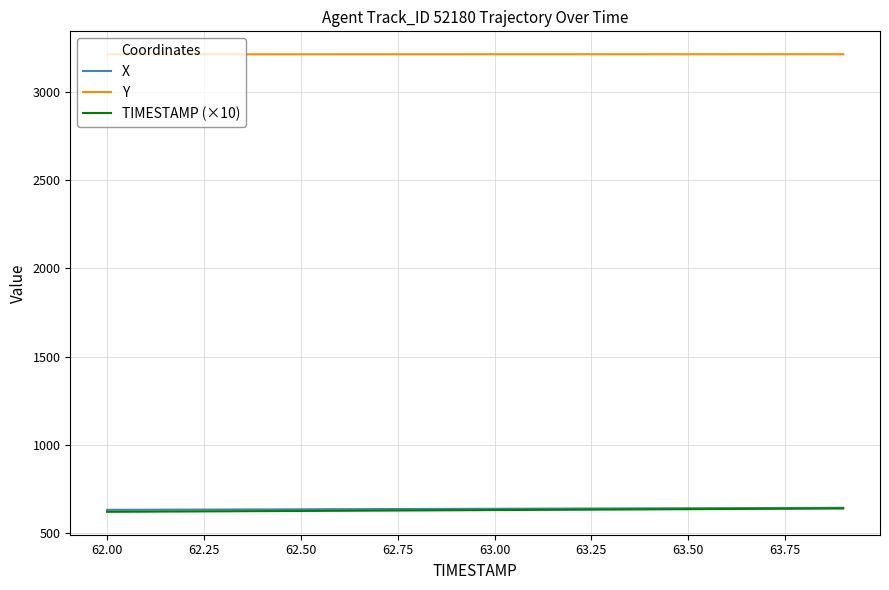

What is the smallest value displayed?

620.0